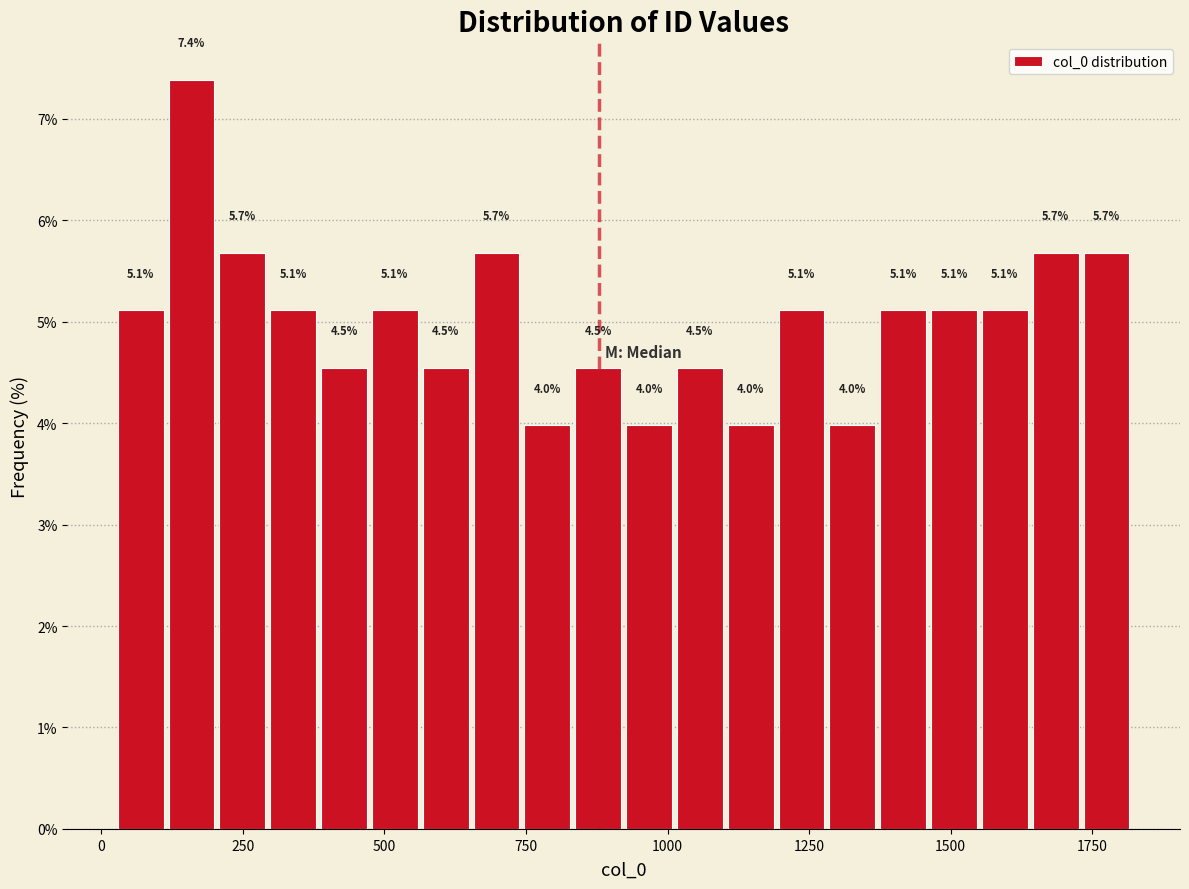

Read against the x-axis, roughly where is the centre of the tallest bar?

150